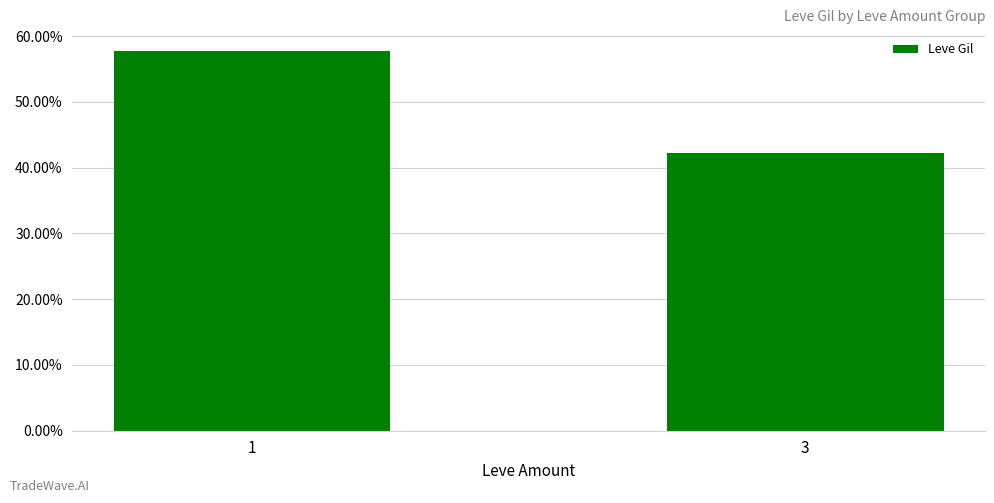

Does the chart contain any negative values?

No